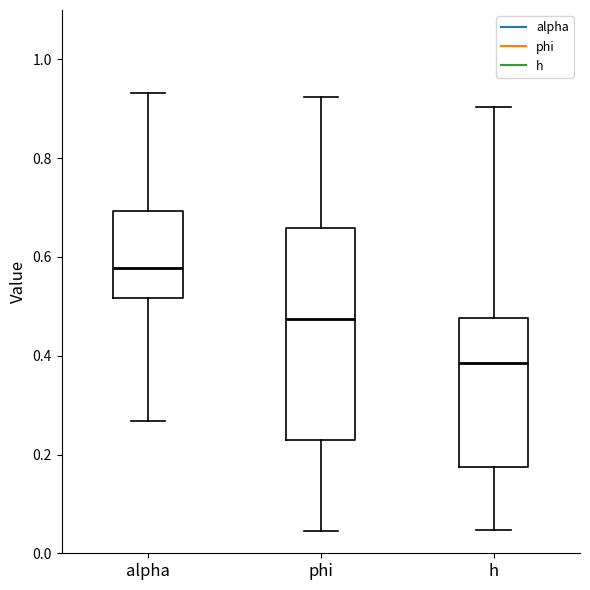

Reading left to right, transcribe this box plot: for each box, give where its median line is, the range the box spans, and where its two whiskers end, as read against the y-axis. The values are not printed on the chart, so give them approximately, as read against the axis.

alpha: median 0.58, box 0.52 to 0.70, whiskers 0.26 to 0.94
phi: median 0.48, box 0.22 to 0.66, whiskers 0.04 to 0.92
h: median 0.38, box 0.18 to 0.48, whiskers 0.04 to 0.90